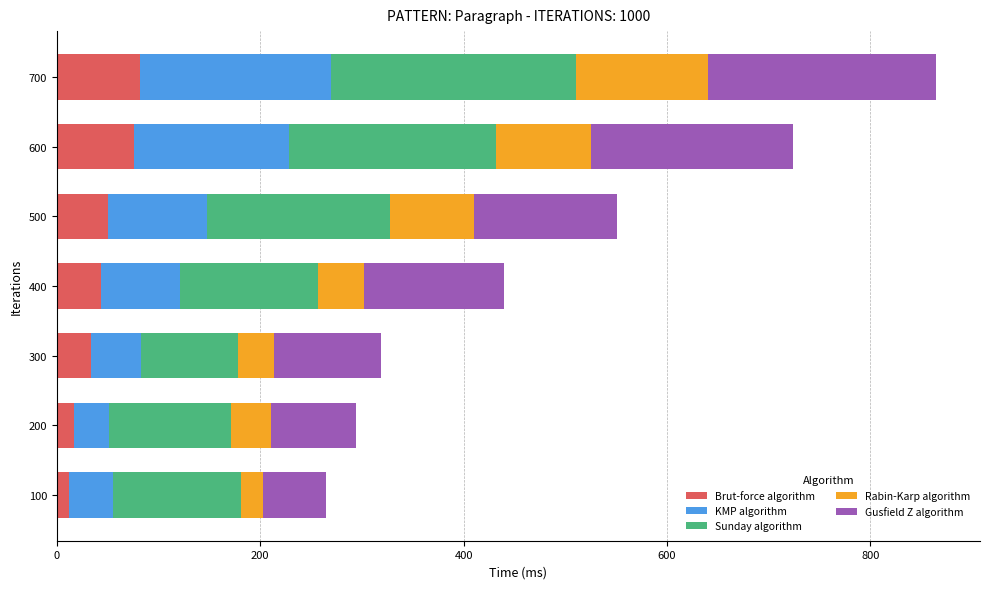

The Brut-force algorithm series shows 17.0 at 200. True or false?

True